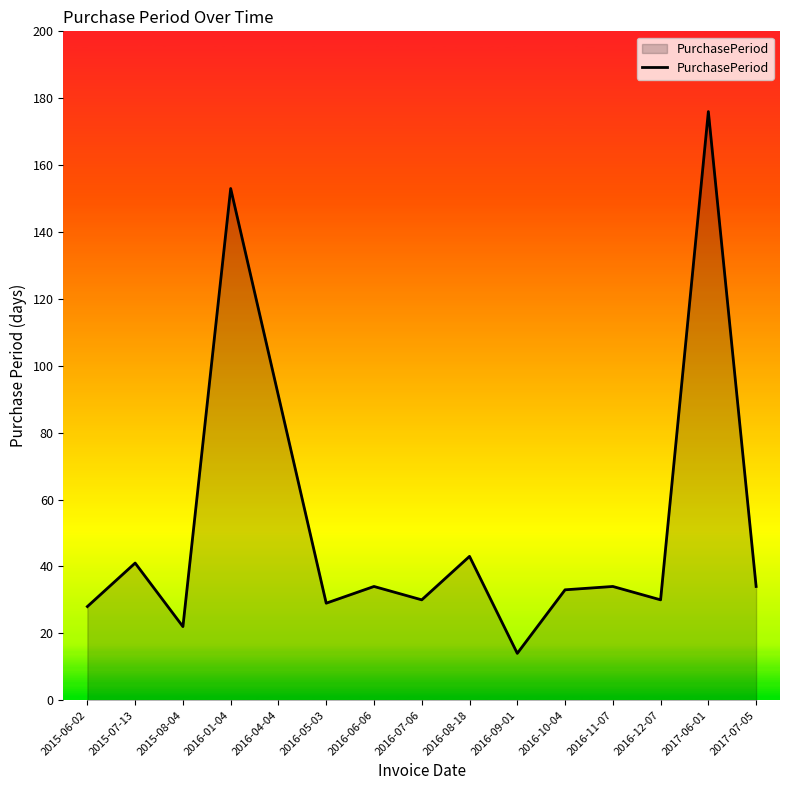

What position from the left is 2016-05-03?

6